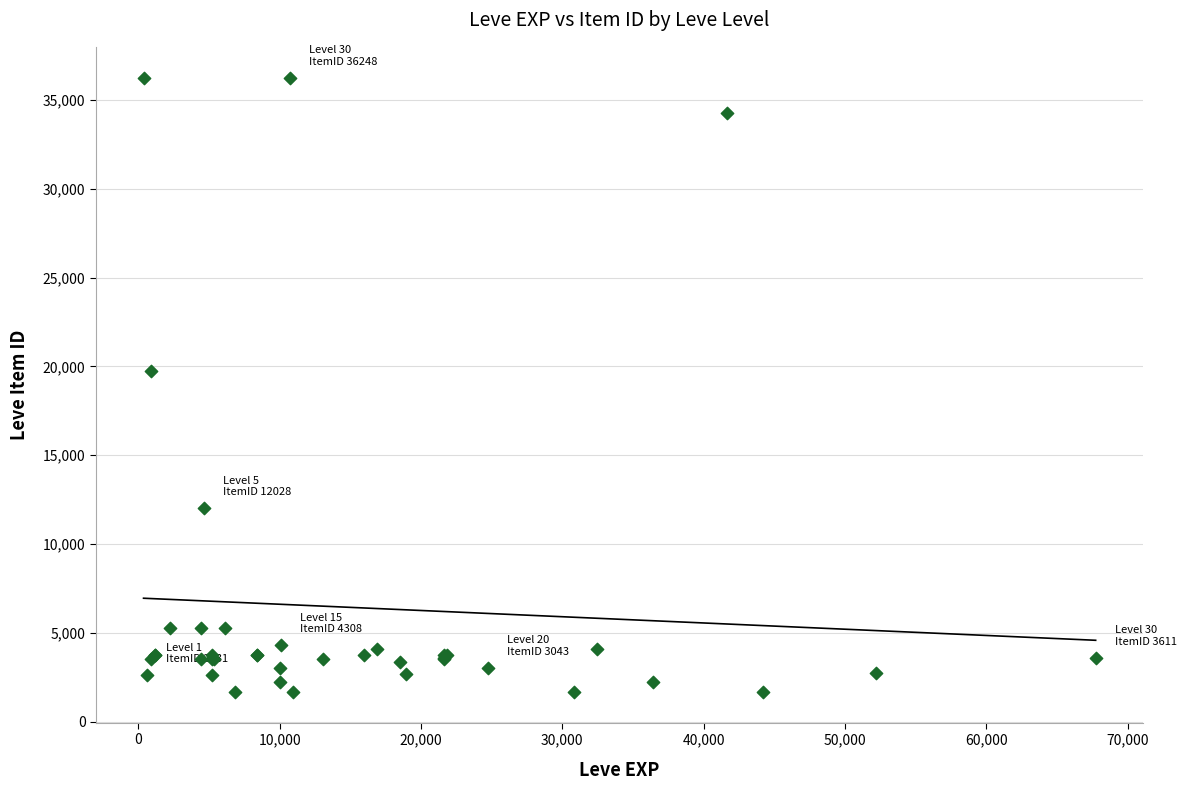

What Y value in the scatter plot is closest to 18967?

19744